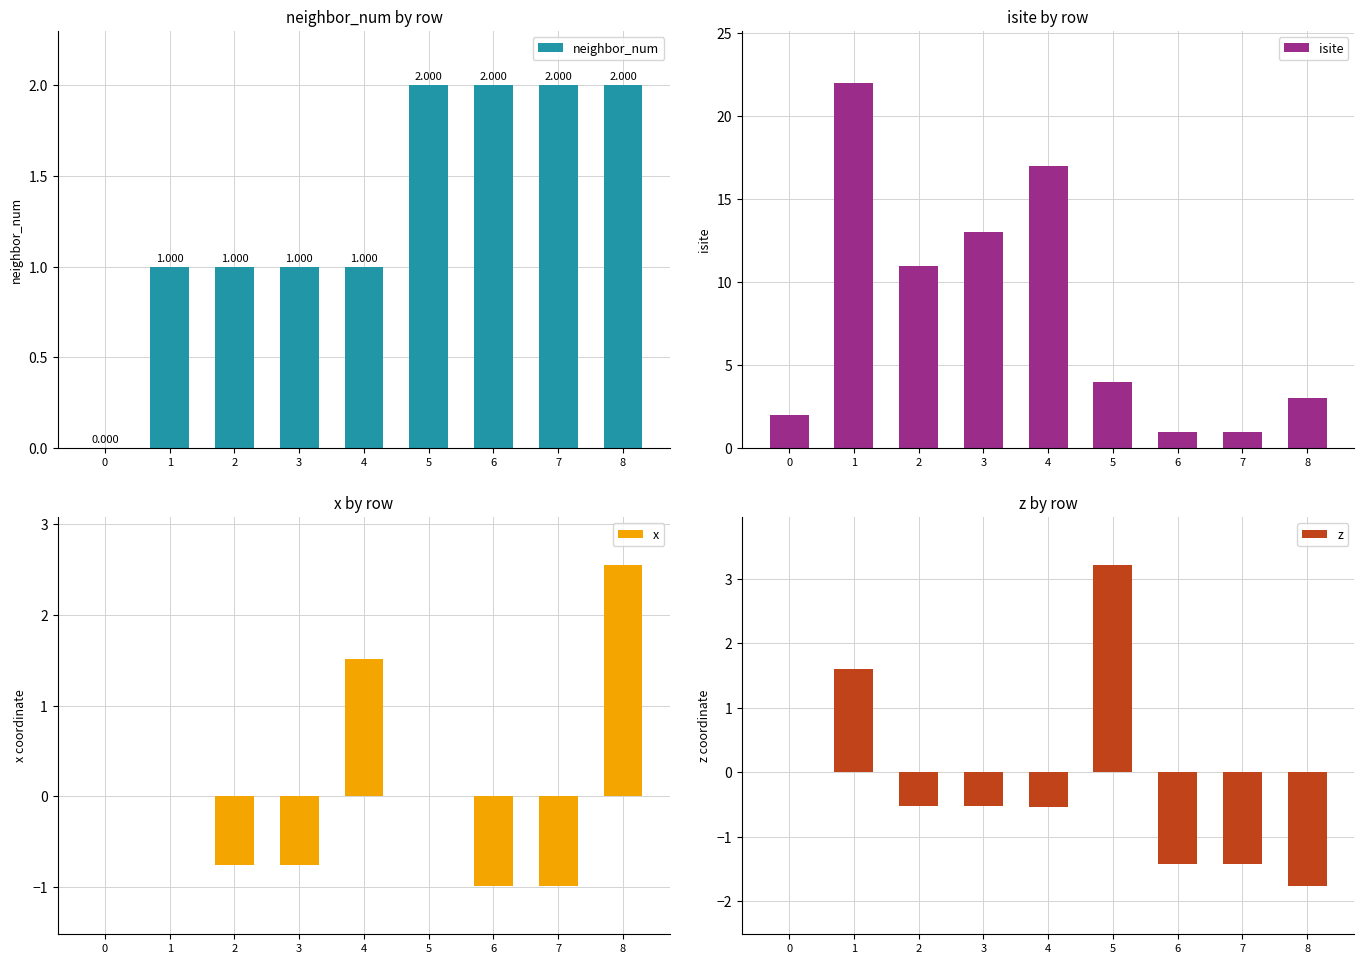

Is it true that isite equals 0.6 at 7?

False